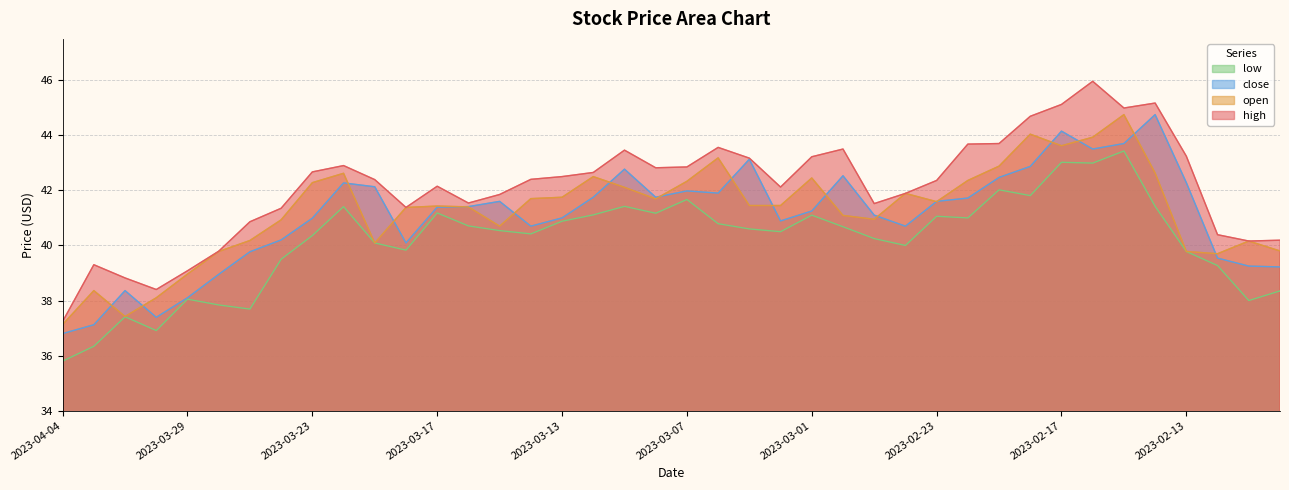

Is the value of high at 2023-02-13 greater than the value of open at 2023-04-03?

Yes